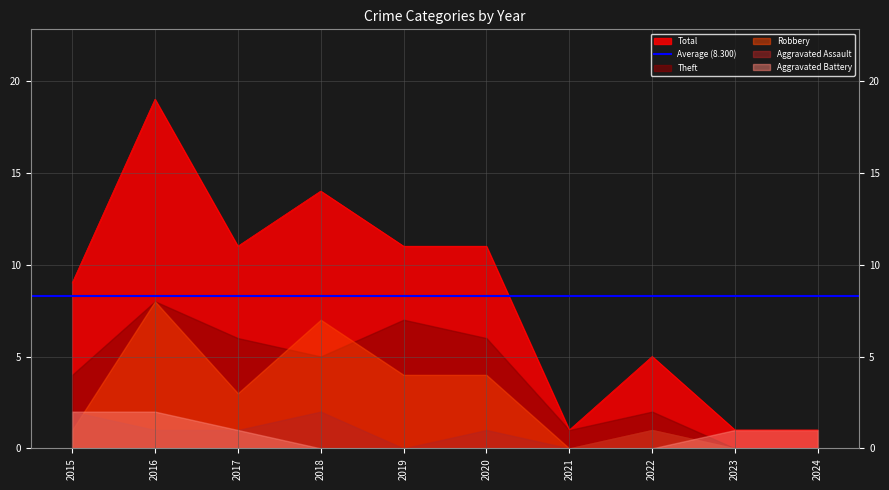

What is the total value across all series at 2016?

38